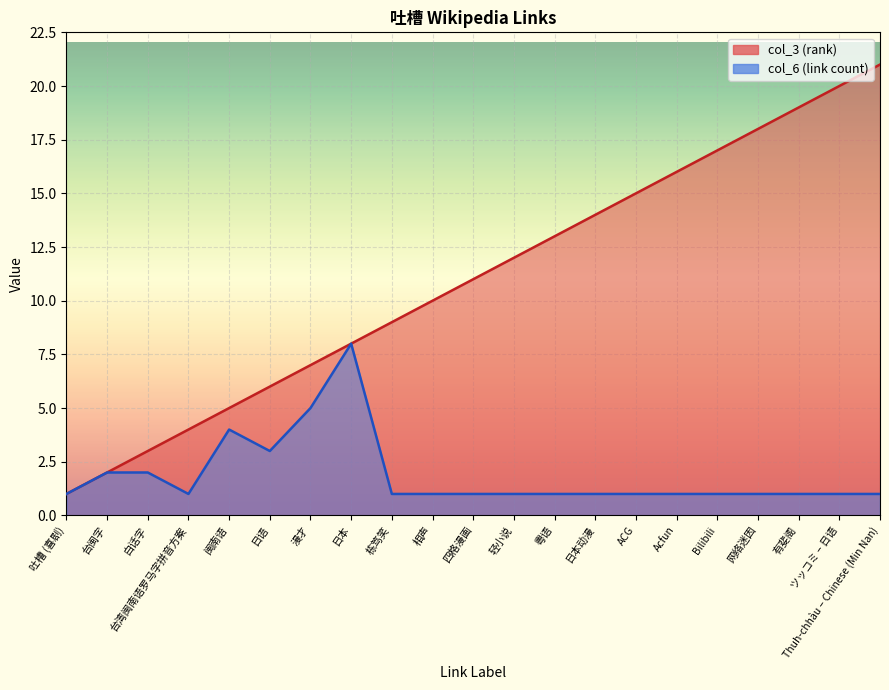

What is the smallest value displayed?

1